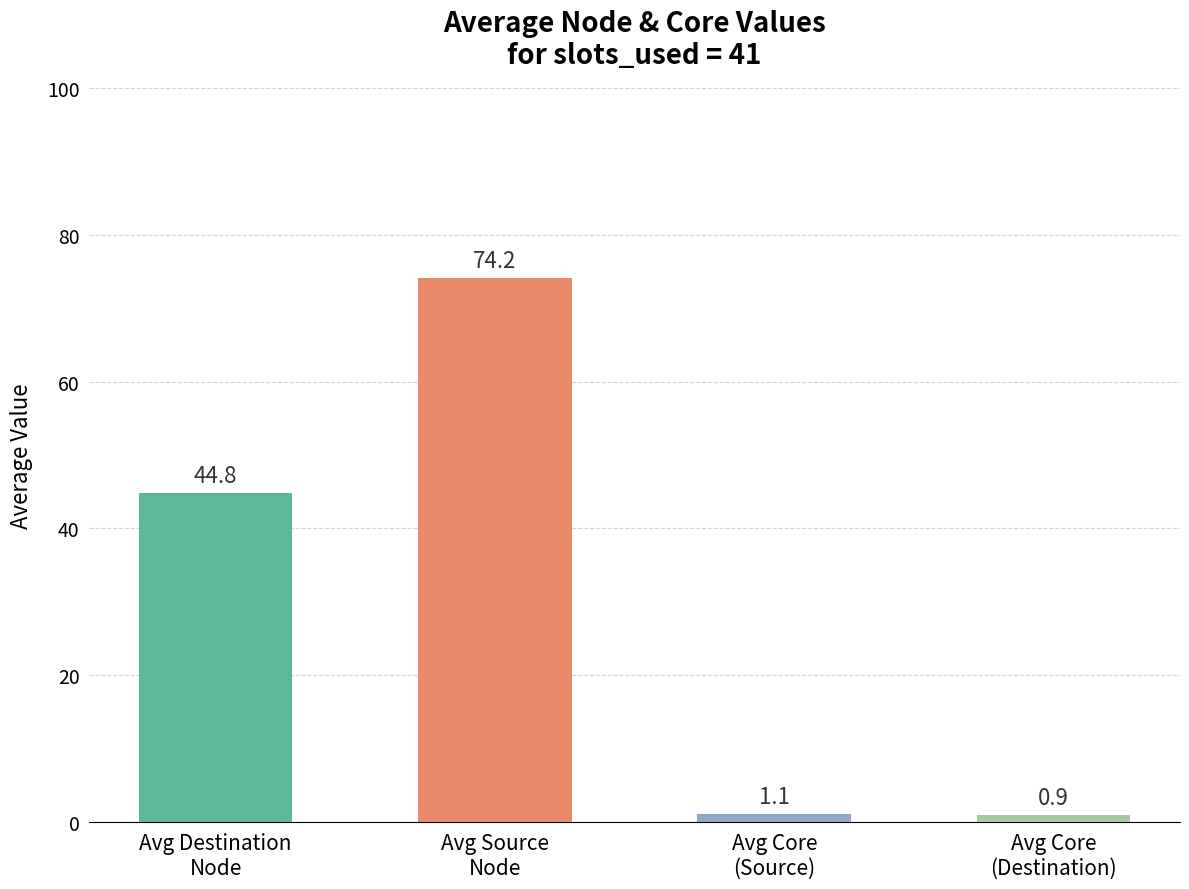

What is the minimum value shown in the chart?

0.9